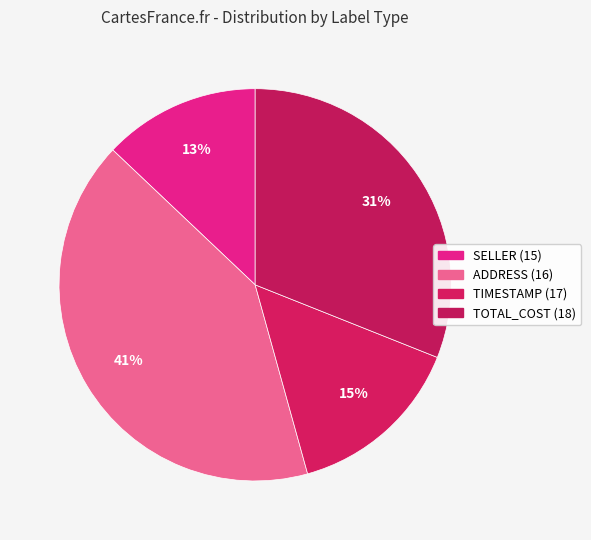

Count the number of slices in the pie.

4